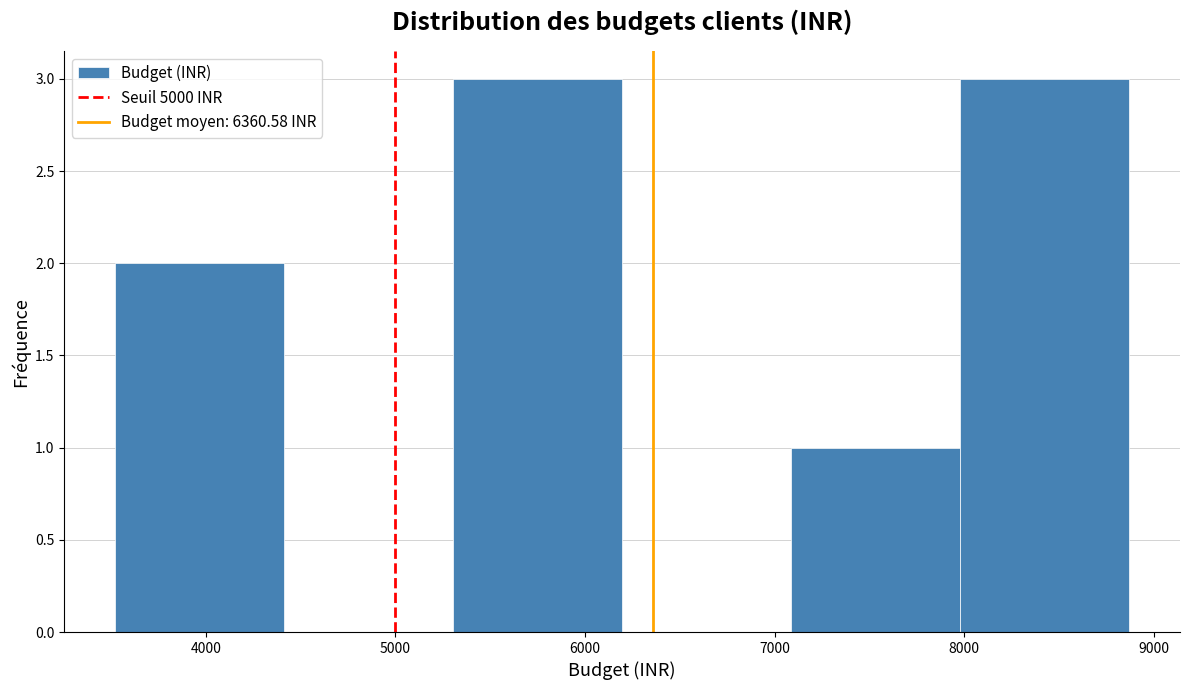

Reading left to right, list every bar in this chart as the range it spans on the x-axis followed by its height. Neither the bar edges nor the heights are printed on the chart, so give them approximately, as read against the axes.

3500 to 4400: 2
4400 to 5300: 0
5300 to 6200: 3
6200 to 7100: 0
7100 to 8000: 1
8000 to 8900: 3